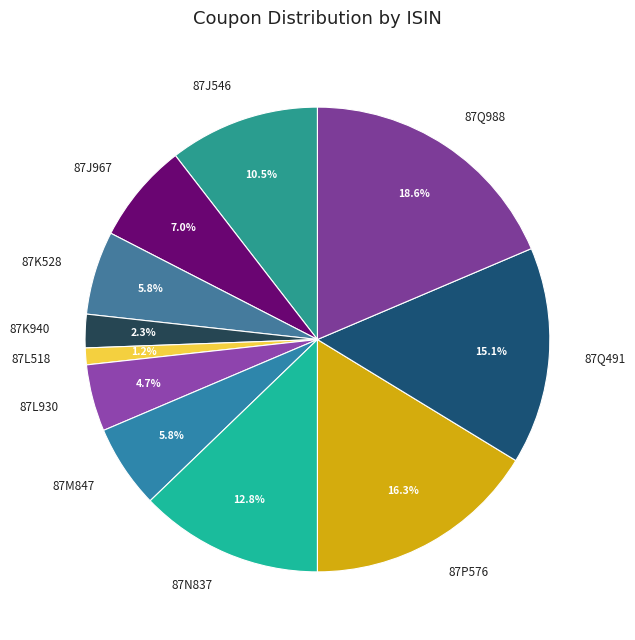

What portion of the pie excludes 87J546?

89.5%